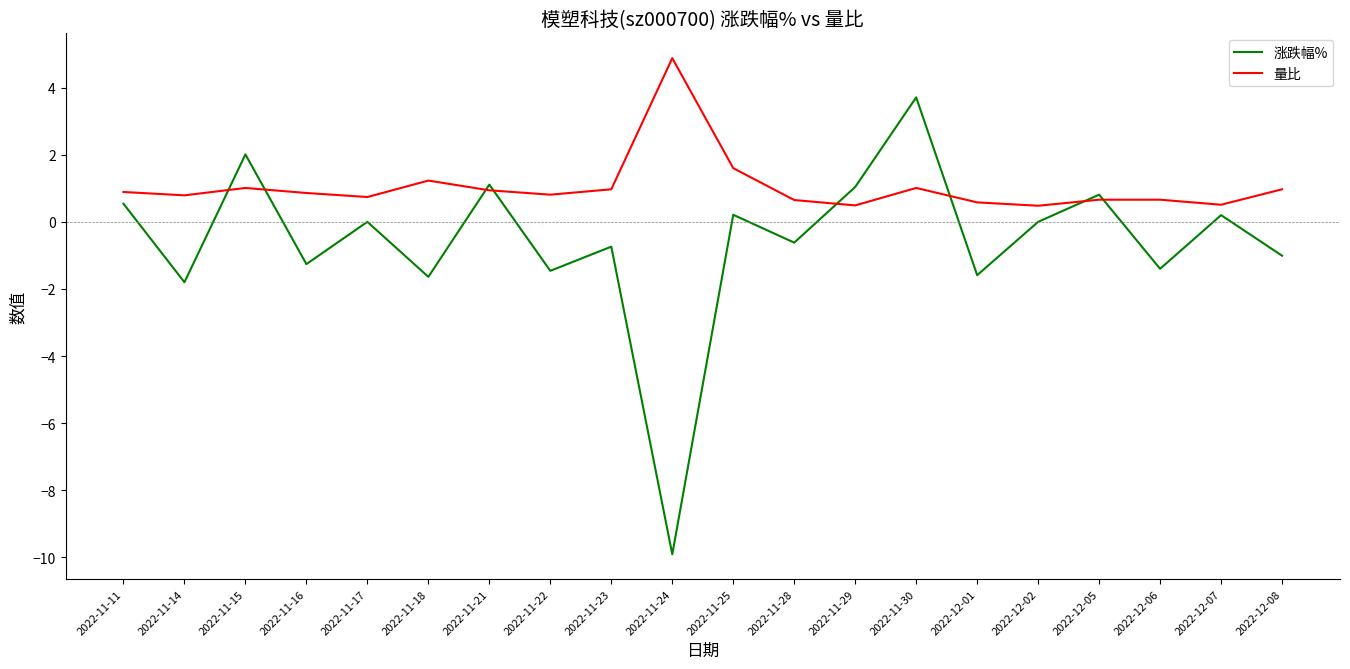

Which series has the largest range (max minus min)?

涨跌幅%